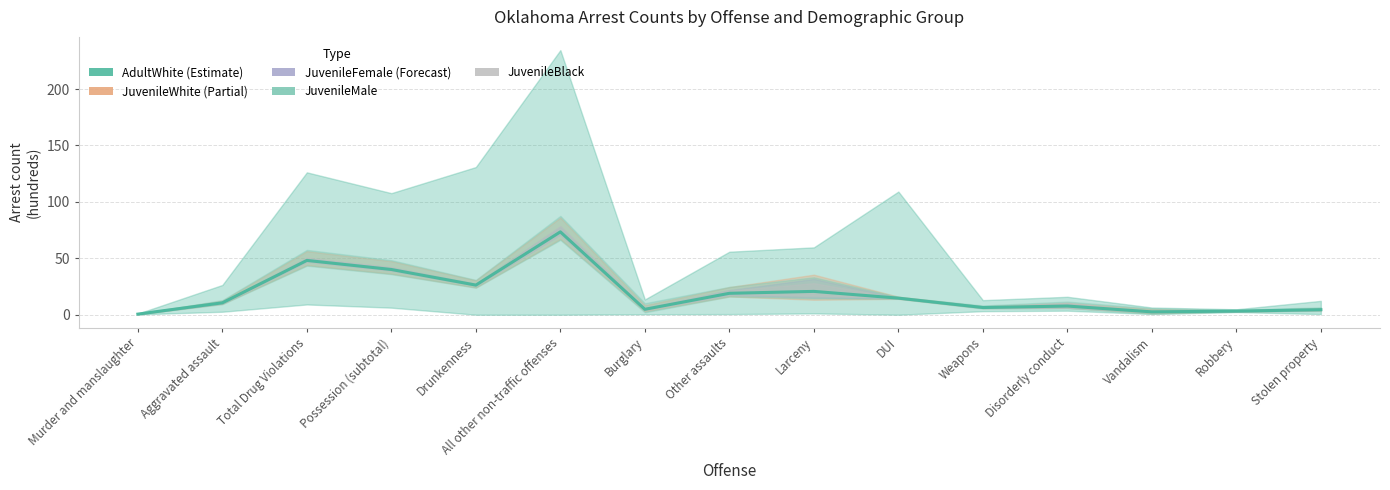

Reading left to right, what are all the values shown in this chart?

0.5	10.5	48.1	40.1	26.2	73.4	4.8	19.0	20.7	14.7	6.4	7.7	2.5	3.2	4.5